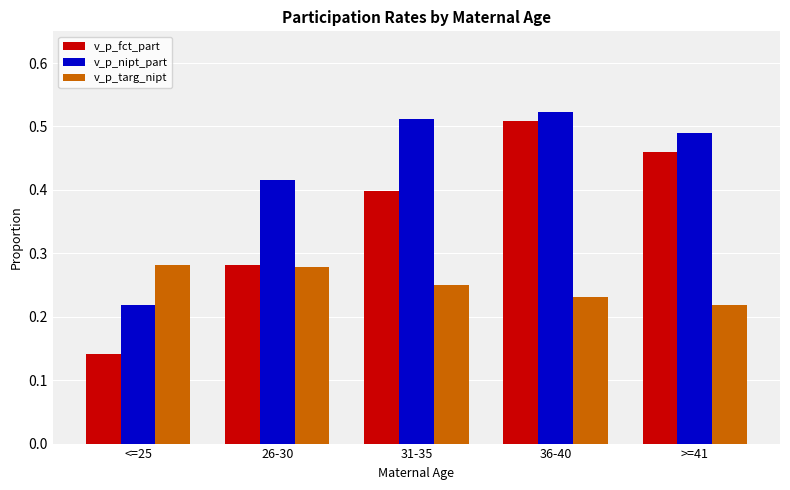

At which category is the sum across all series the highest?

36-40